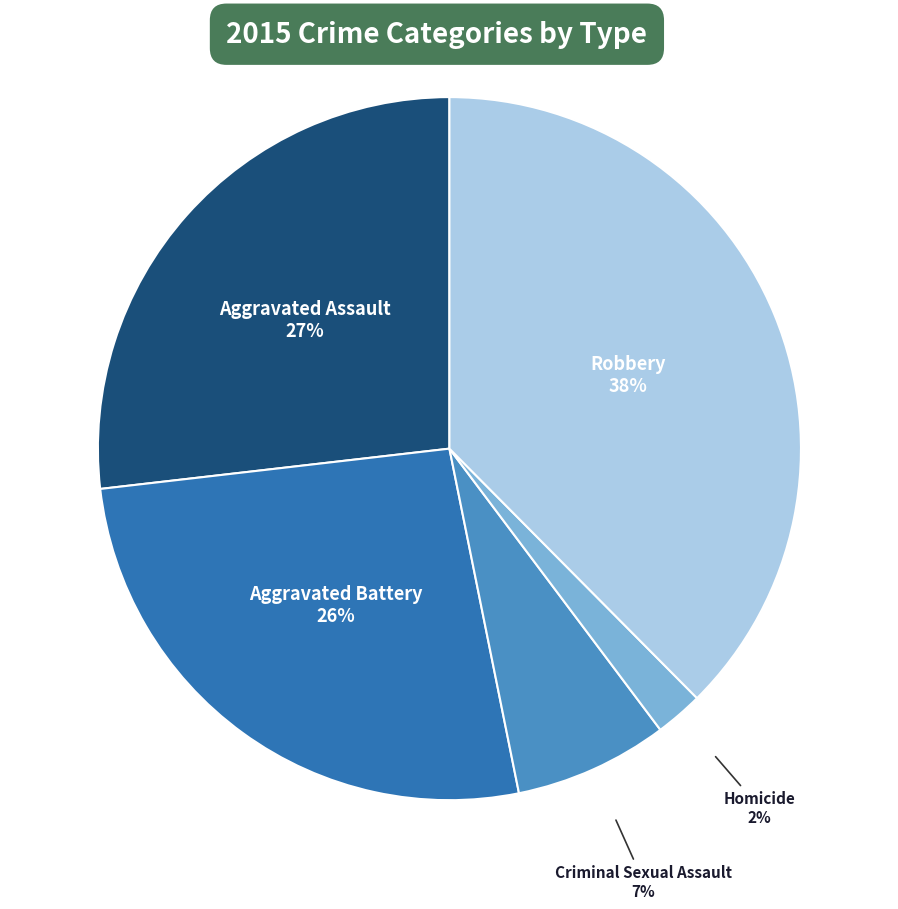

Does any single category account for the majority?

No